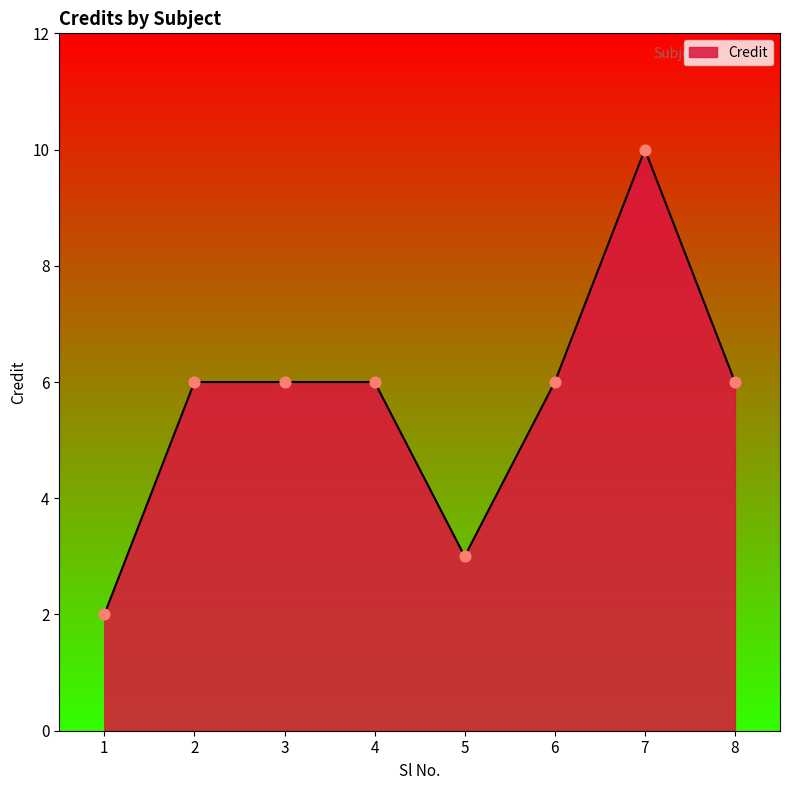

What is the change in value from 5 to 6?

+3